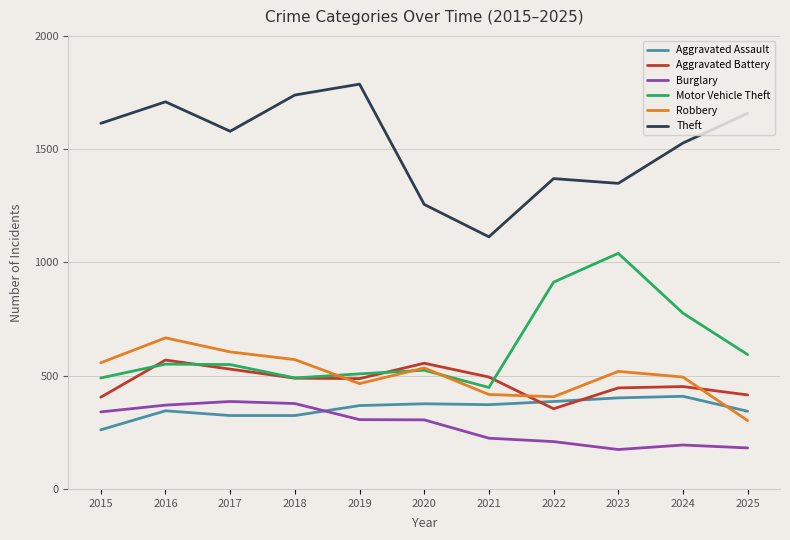

How many distinct data groups are displayed?

6